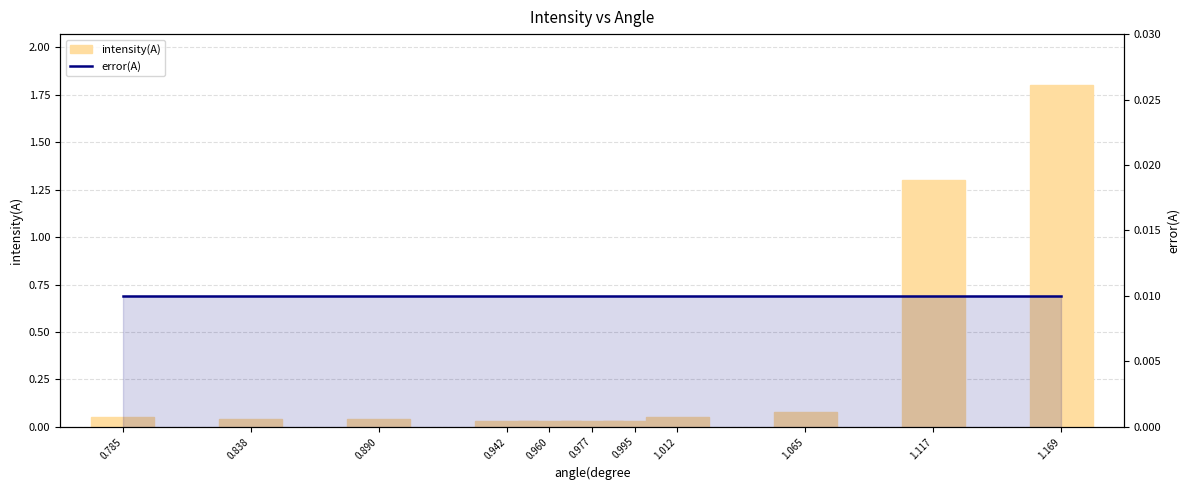

True or false: intensity(A) has a value of 0.1 at 1.065.

False